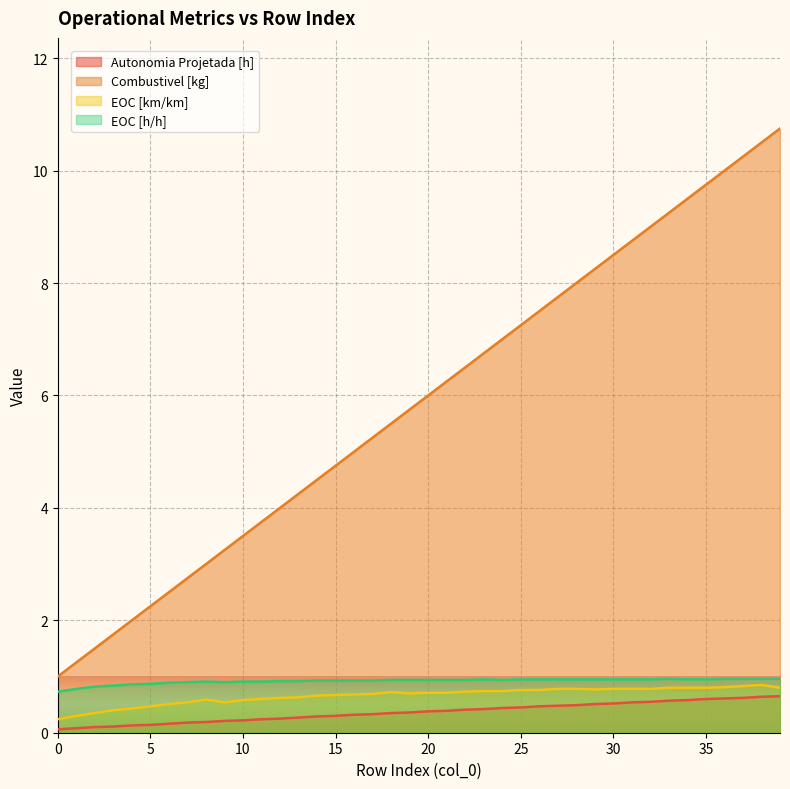

What is the average value of the Combustivel [kg] series?

5.9